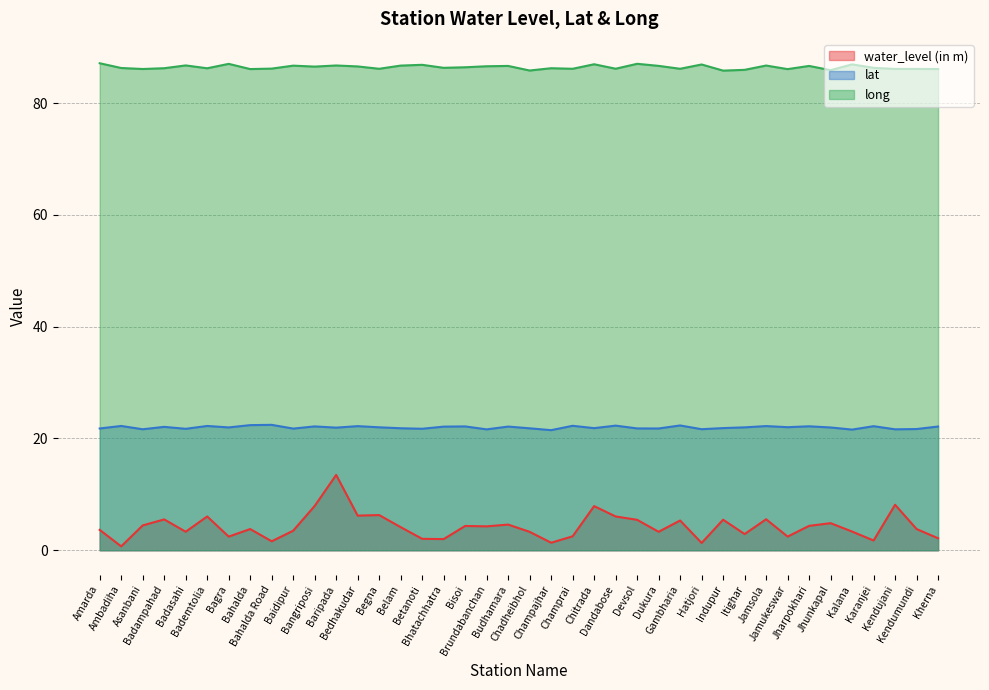

Is the value of water_level (in m) at Jamukeswar greater than the value of long at Bahalda Road?

No